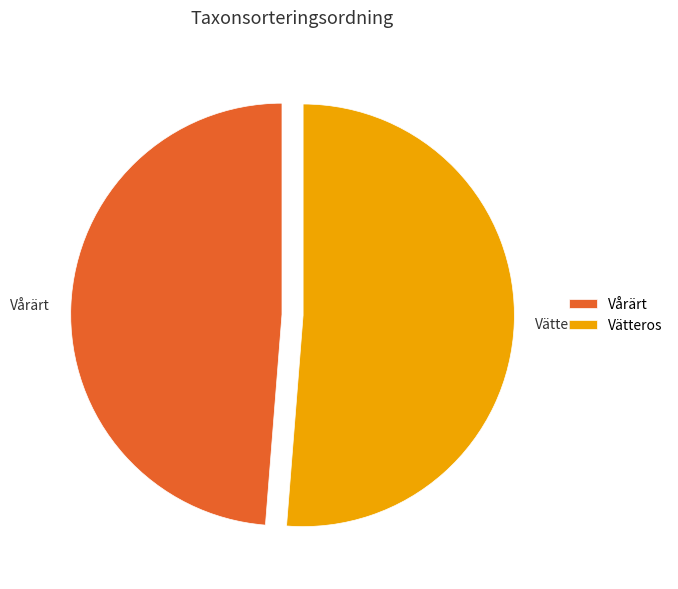

Rank the categories by value from highest to lowest.

Vätteros, Vårärt